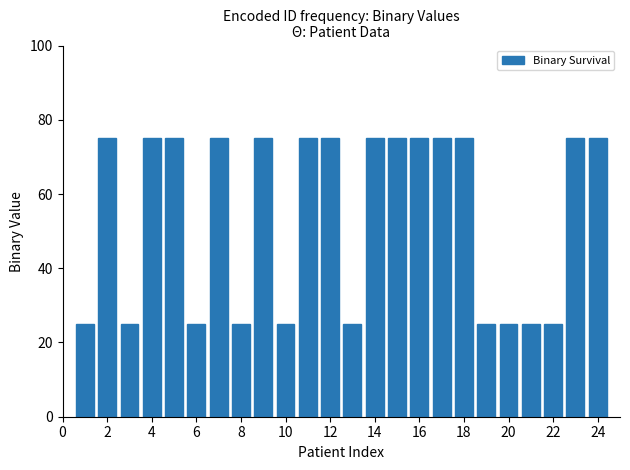

Reading right to left, transcribe all the data shown in this chart.

75	75	25	25	25	25	75	75	75	75	75	25	75	75	25	75	25	75	25	75	75	25	75	25